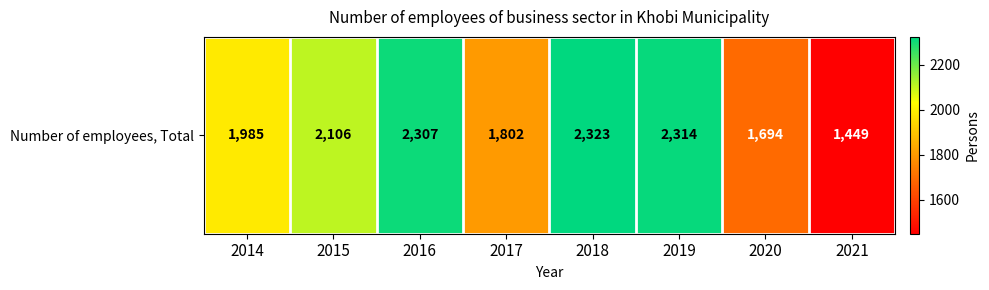

The value at 2014 is 1985. True or false?

True